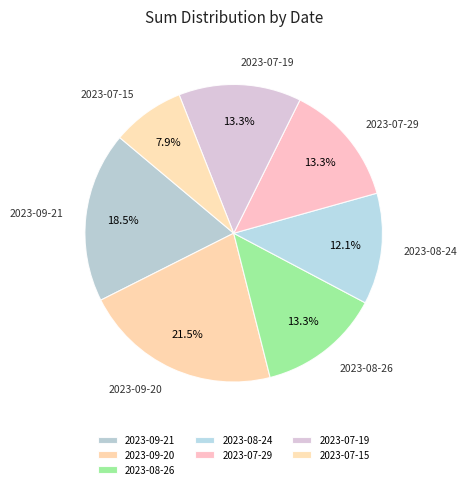

Which has a higher value, 2023-07-29 or 2023-09-21?

2023-09-21